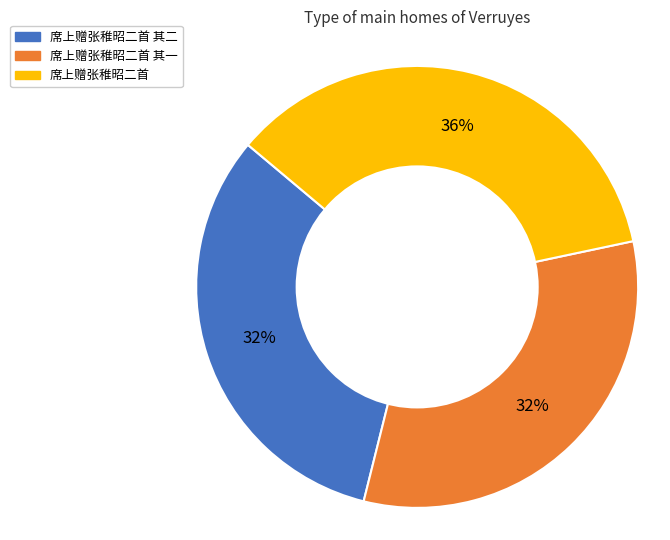

Combined, do 席上赠张稚昭二首 and 席上赠张稚昭二首 其二 account for over 50%?

Yes